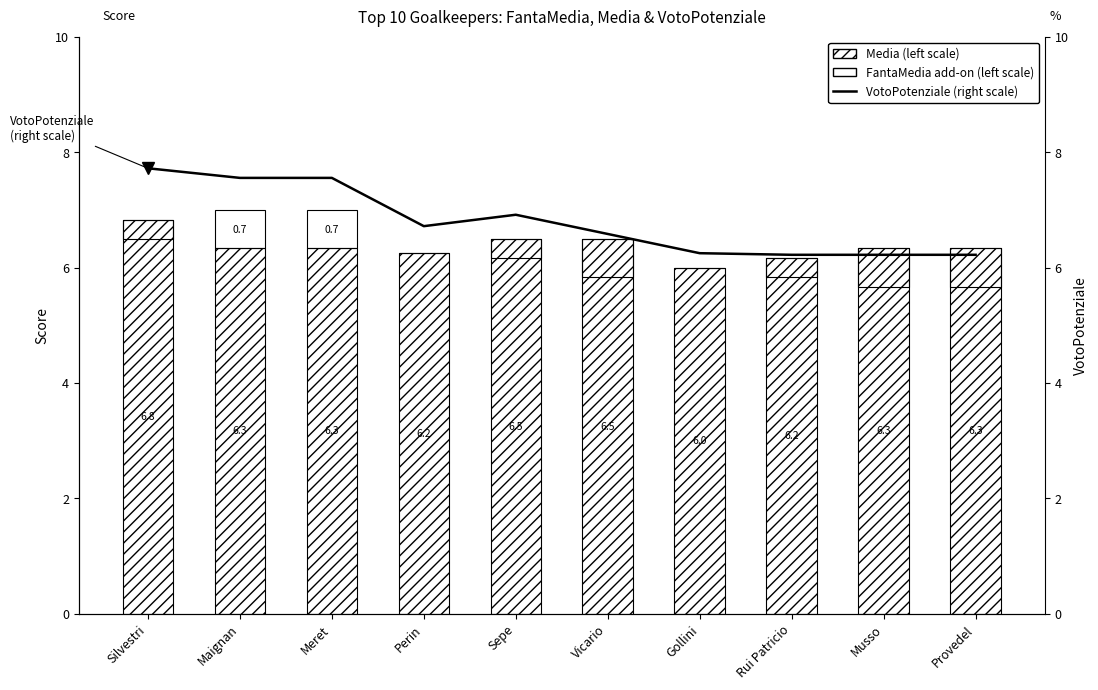

What is the approximate value of Media (left scale) at Rui Patricio?

6.2